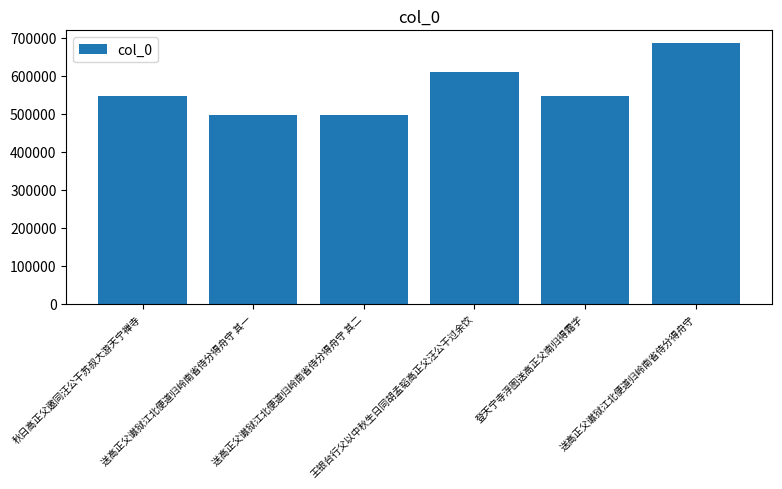

What is the label of the 5th bar from the right?

送高正父谳狱江北便道归岭南省侍分得舟守 其一